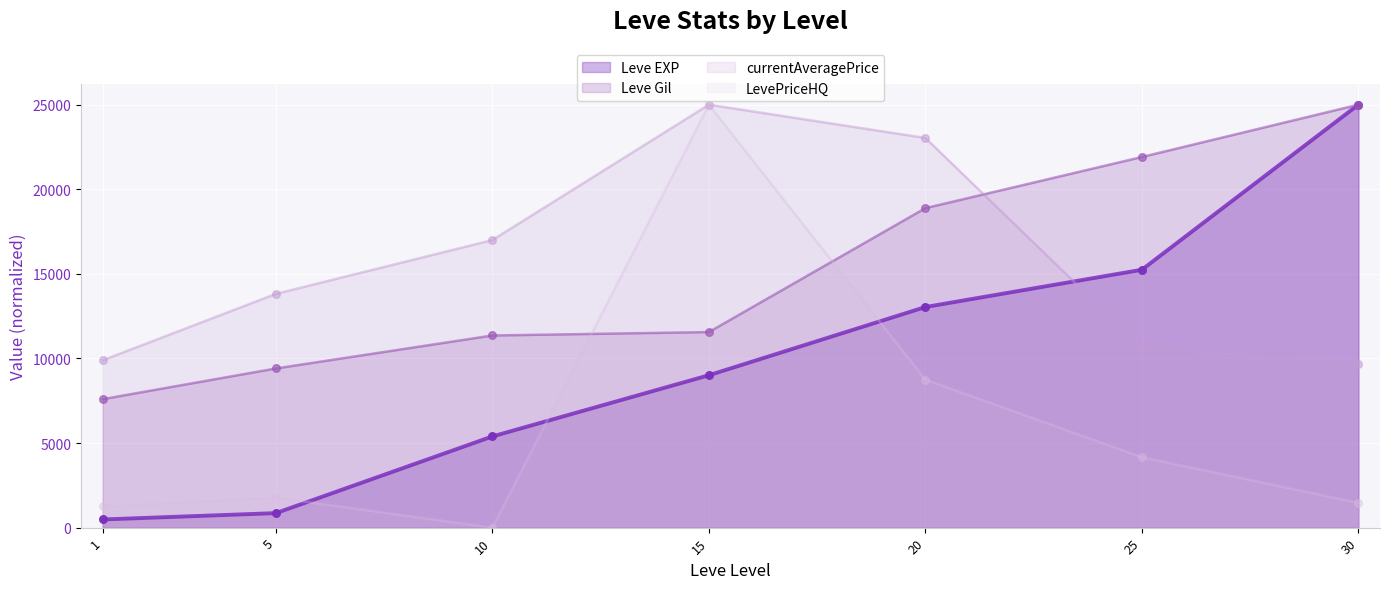

Is the value of Leve Gil (line) at 20 greater than the value of currentAveragePrice (line) at 20?

No